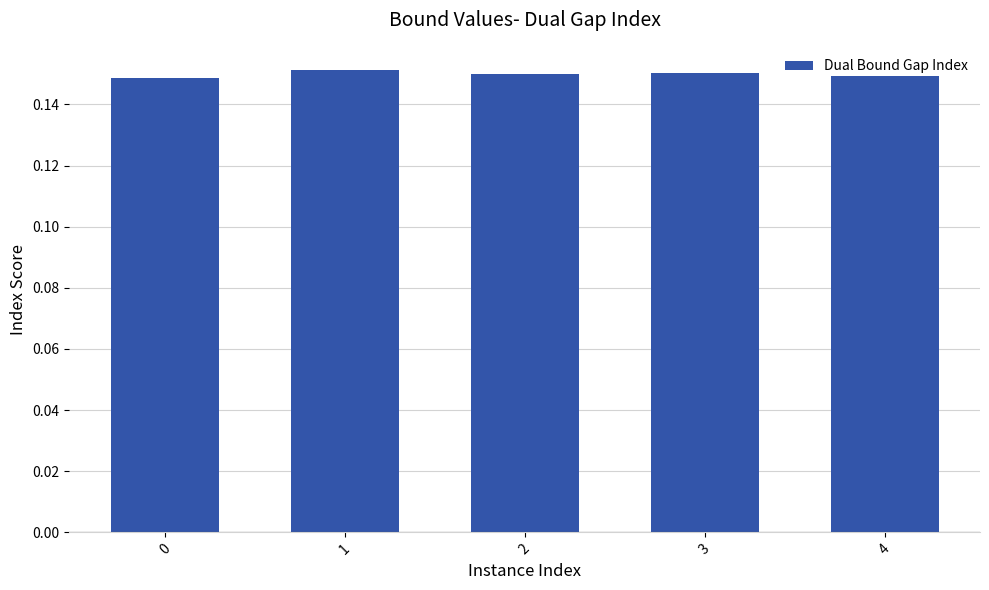

True or false: the data shows 0.1 at 1.

False